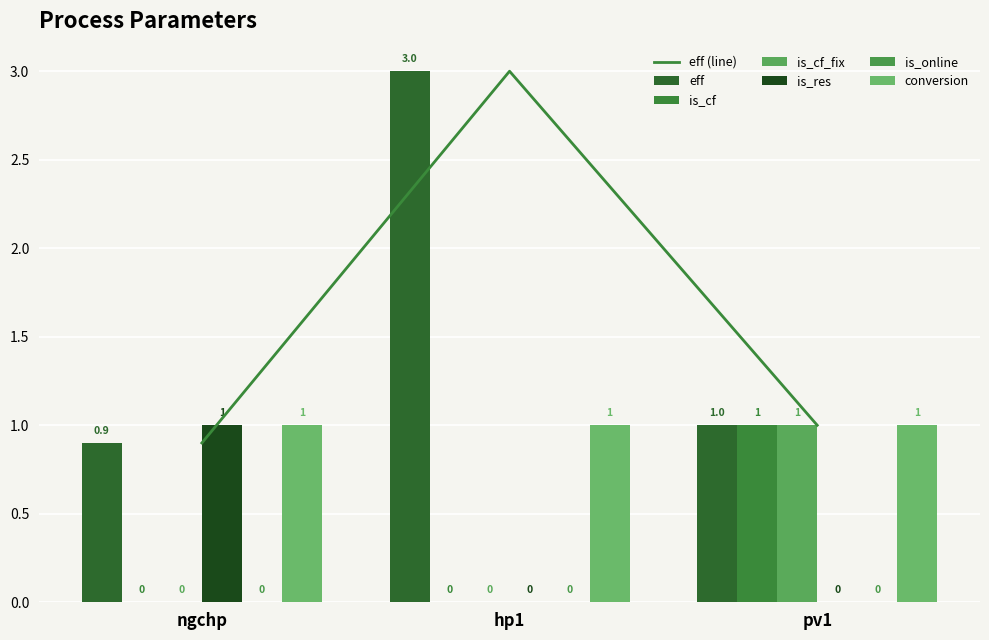

What is the difference between the highest and lowest values at ngchp?

1.0